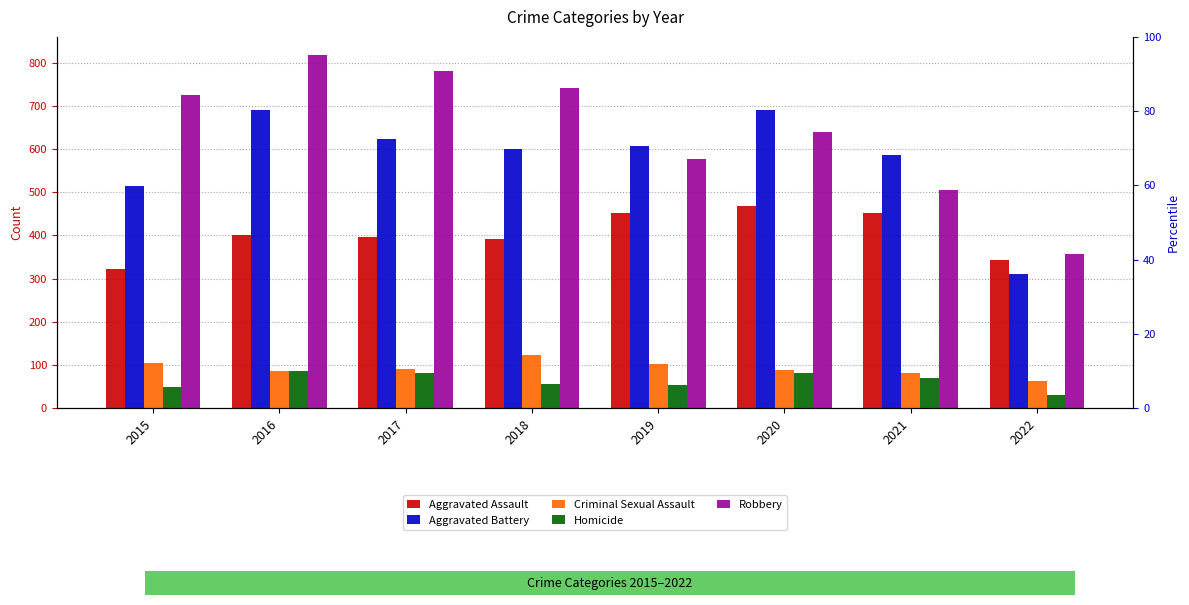

Reading left to right, transcribe all the data shown in this chart.

Aggravated Assault: 2015=323	2016=402	2017=396	2018=392	2019=452	2020=468	2021=452	2022=343
Aggravated Battery: 2015=515	2016=691	2017=623	2018=600	2019=608	2020=691	2021=587	2022=310
Criminal Sexual Assault: 2015=105	2016=87	2017=90	2018=122	2019=102	2020=88	2021=82	2022=64
Homicide: 2015=50	2016=87	2017=82	2018=56	2019=53	2020=81	2021=69	2022=31
Robbery: 2015=726	2016=819	2017=780	2018=741	2019=577	2020=639	2021=506	2022=356